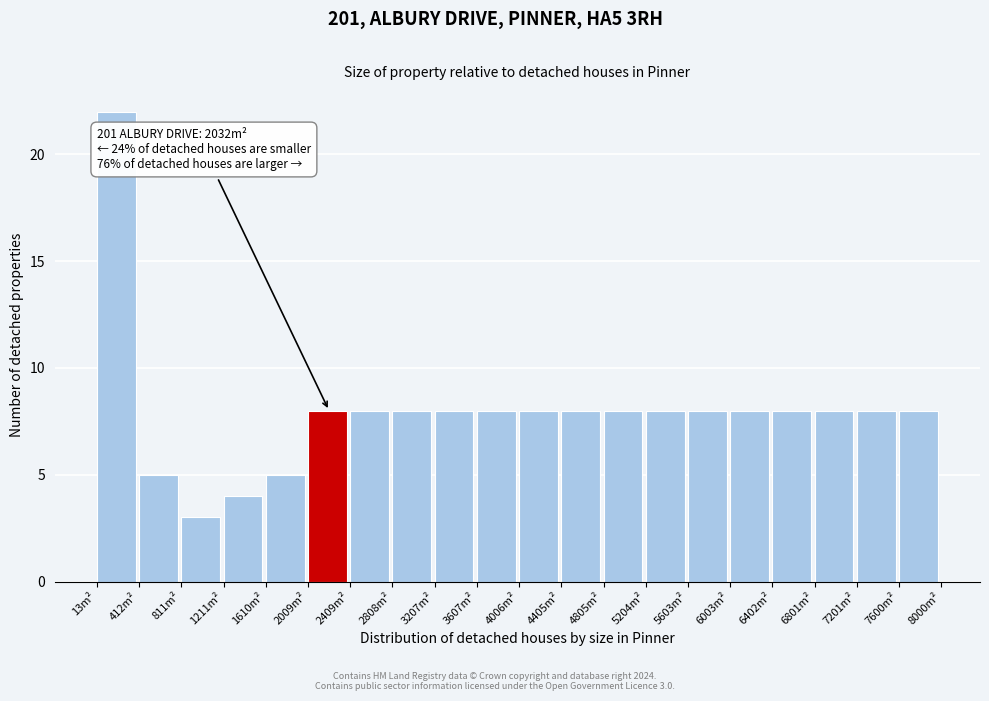

Which range on the x-axis has the tallest bar?

0 to 400